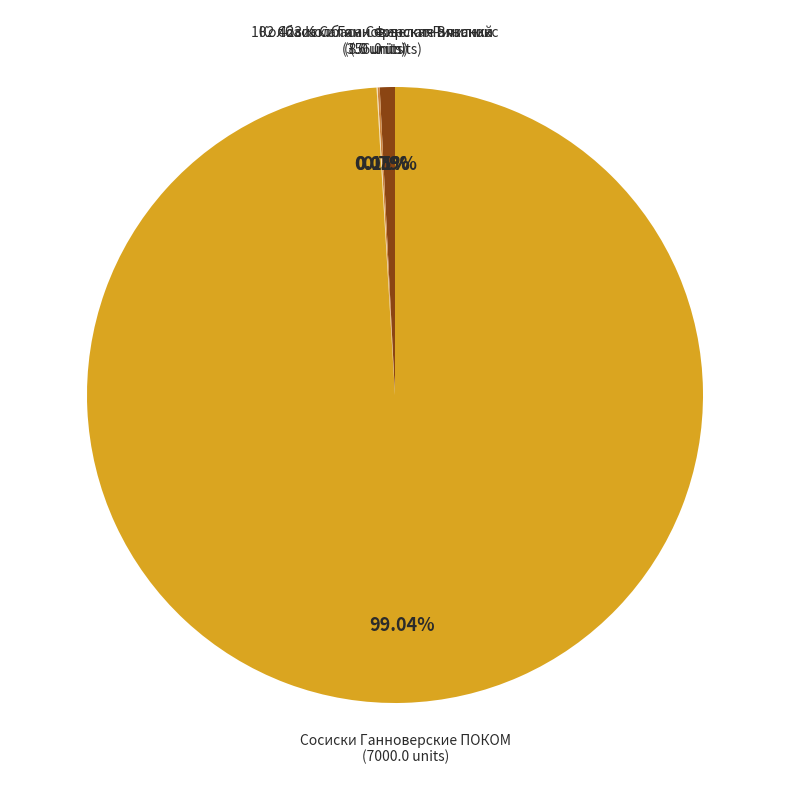

Is there any slice that represents more than half of the pie?

Yes